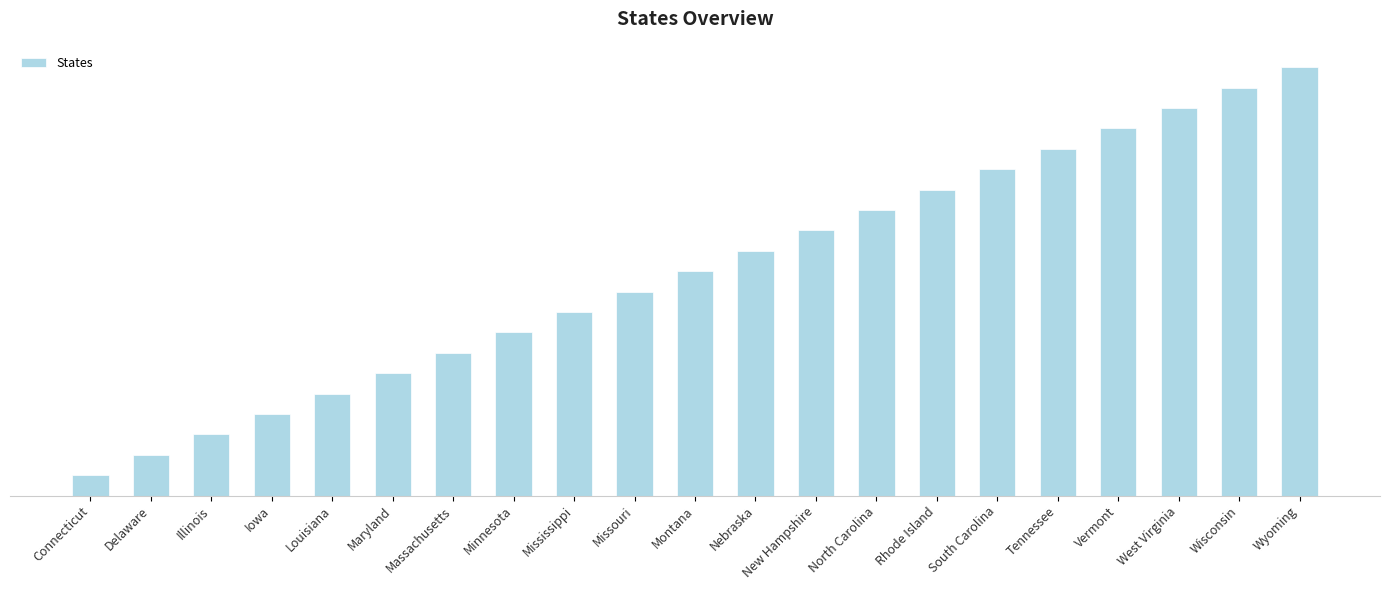

Does the chart contain any negative values?

No